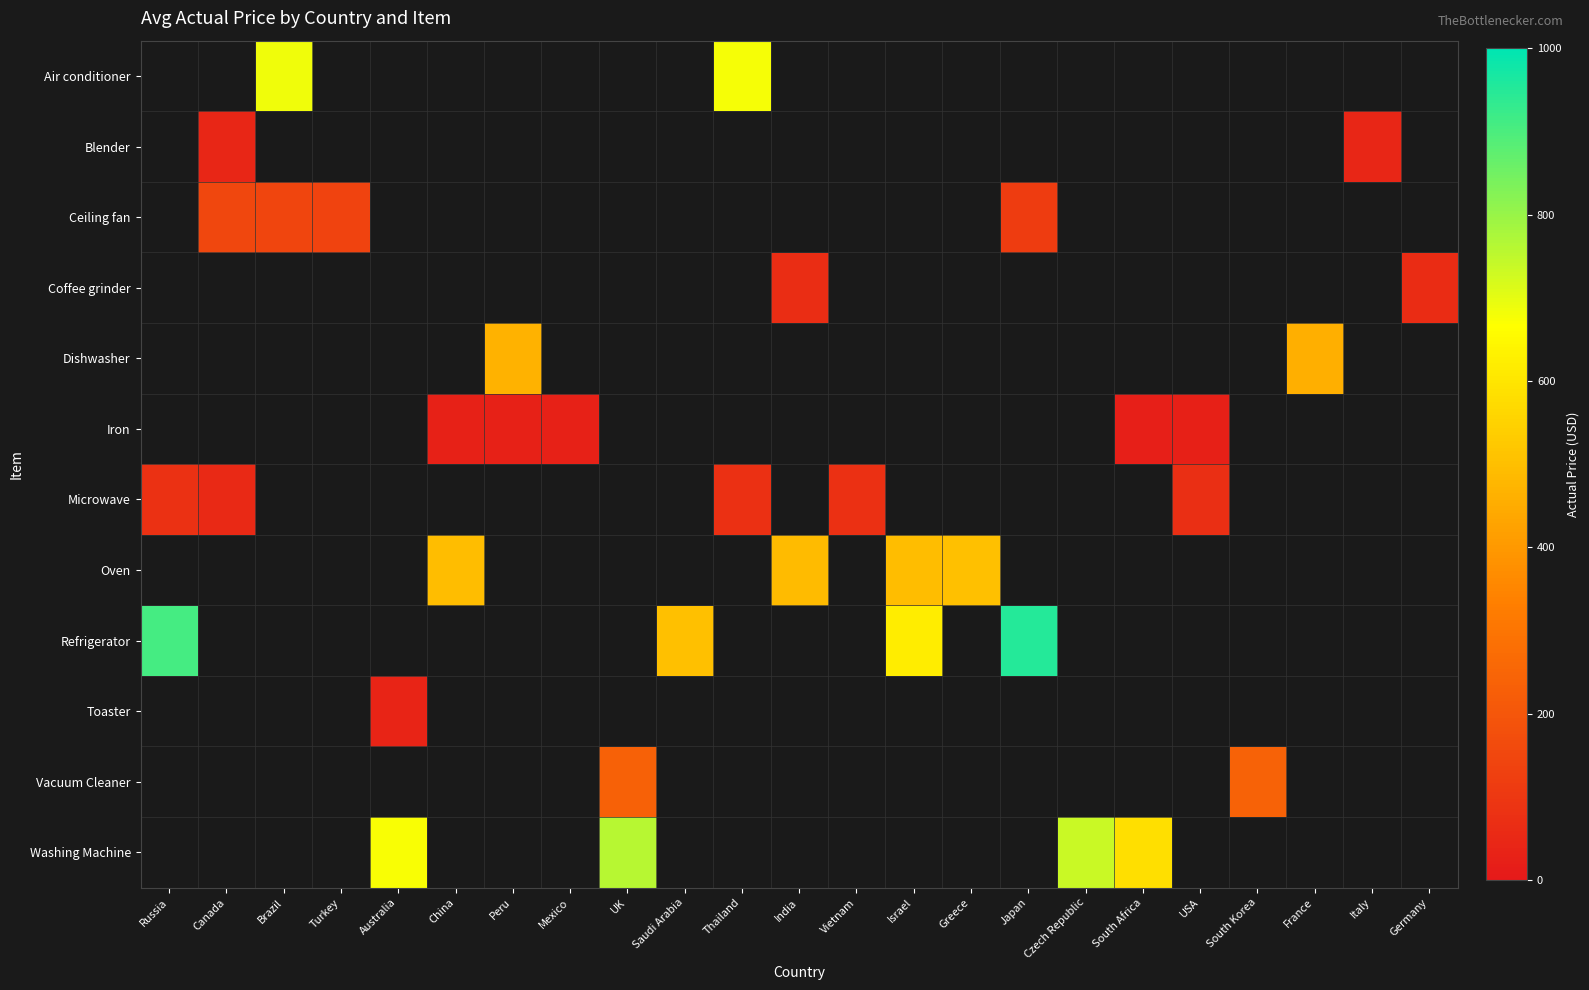

What is the sum of the Iron values at Mexico and USA?

55.0